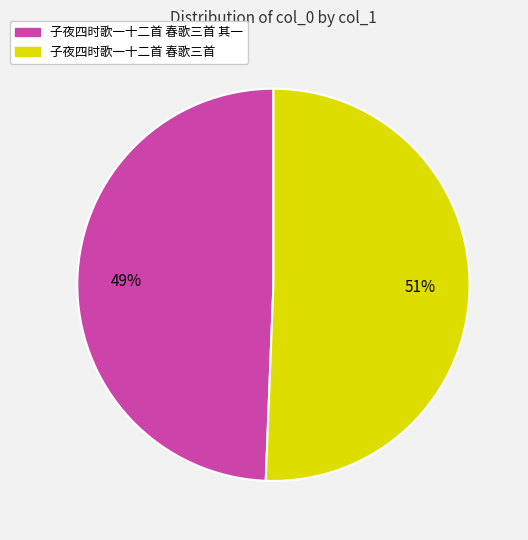

To the nearest percent, what is the average slice percentage?

50%